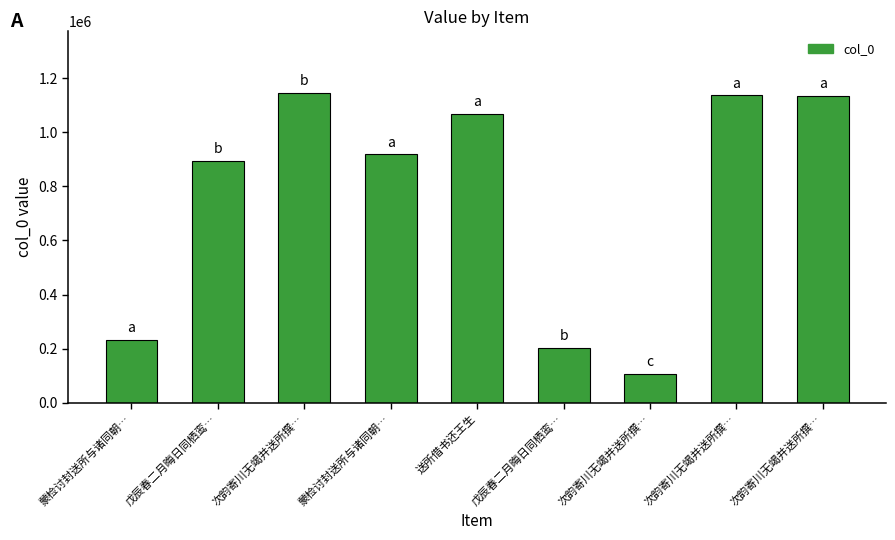

Reading left to right, what are all the values shown in this chart?

233524	895345	1143842	917771	1068003	201590	106683	1136001	1134898